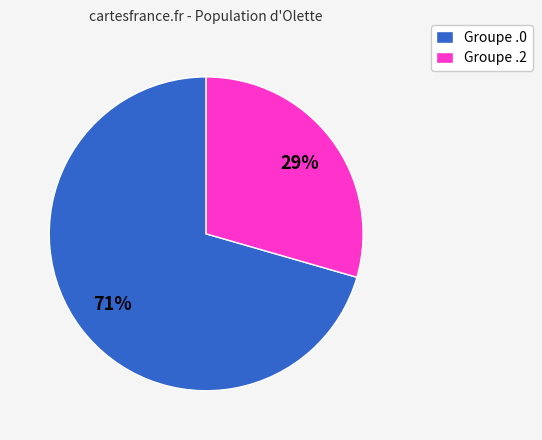

Count the number of slices in the pie.

2